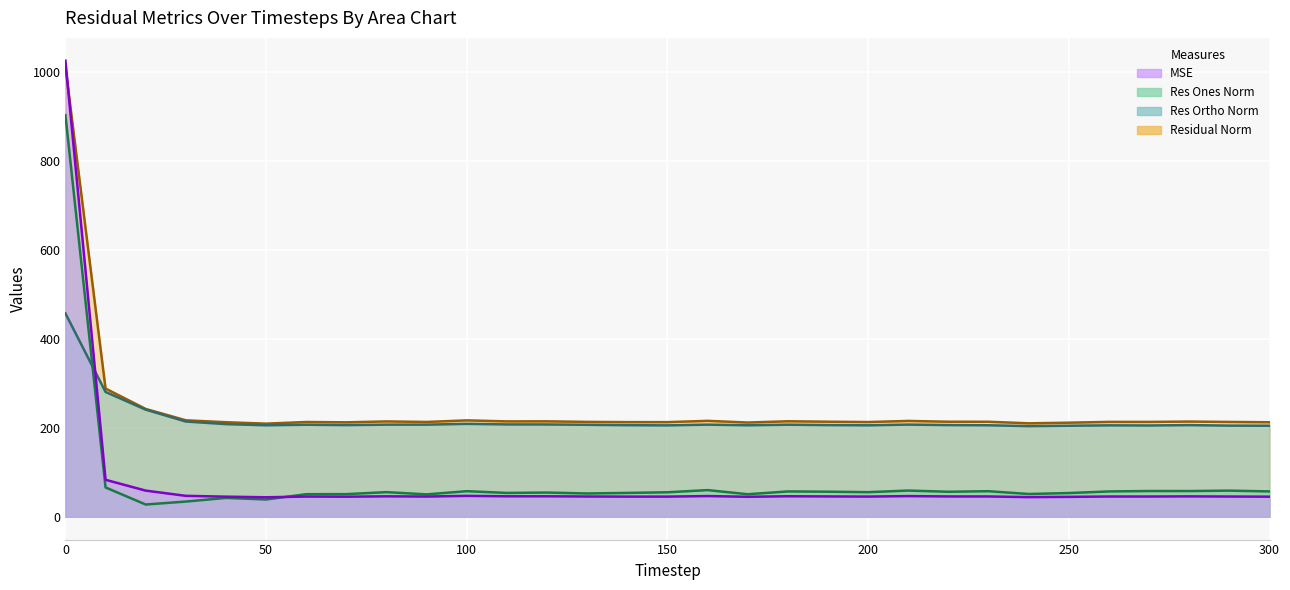

How many data points in residual_norm are less than 213?

9